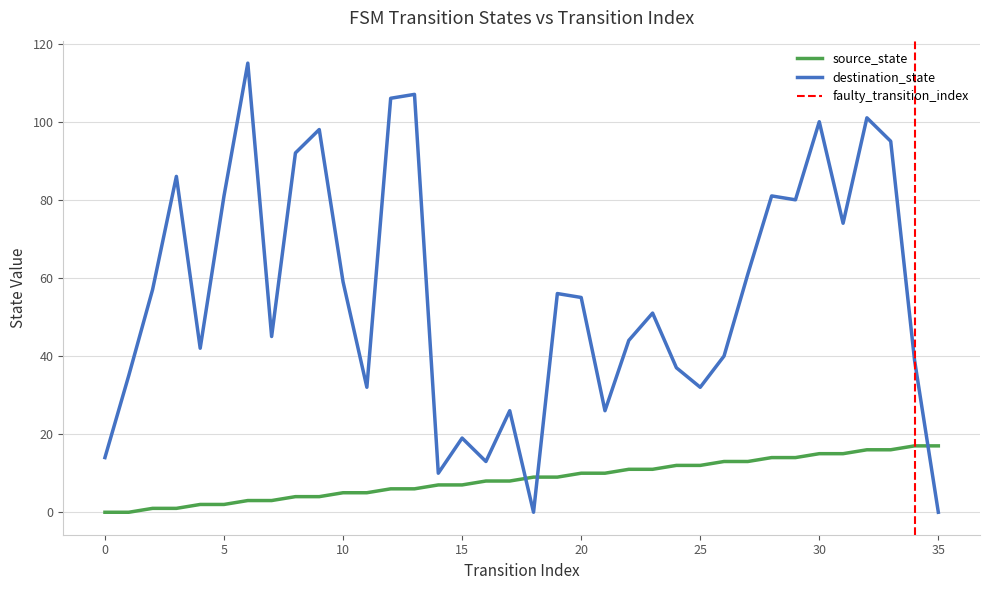

At which category is the sum across all series the highest?

6